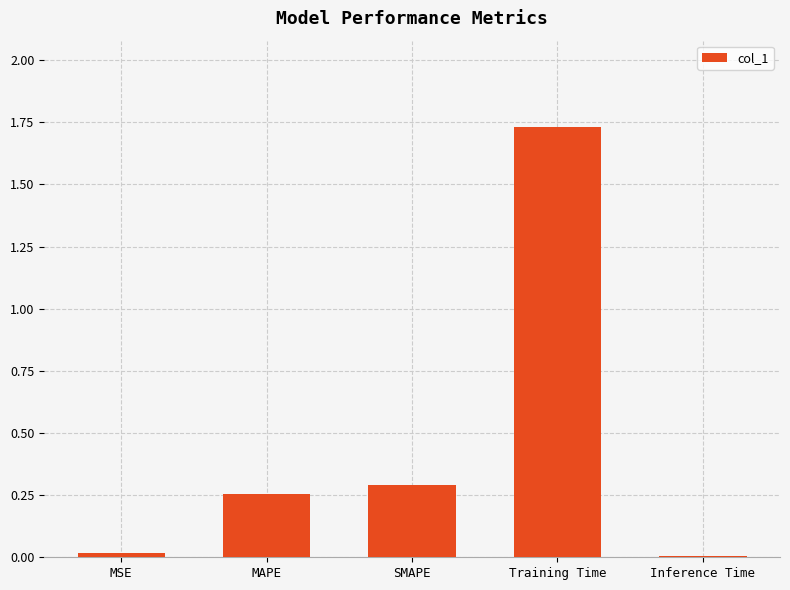

At which category does the chart reach its peak across all series?

Training Time